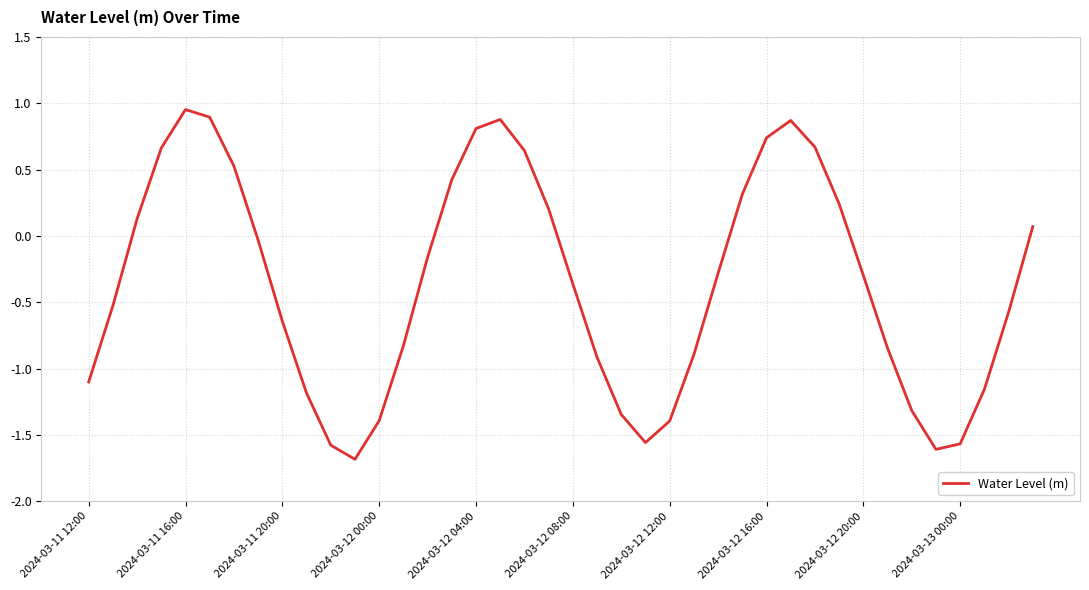

Does the chart display data point markers on the line(s)?

No